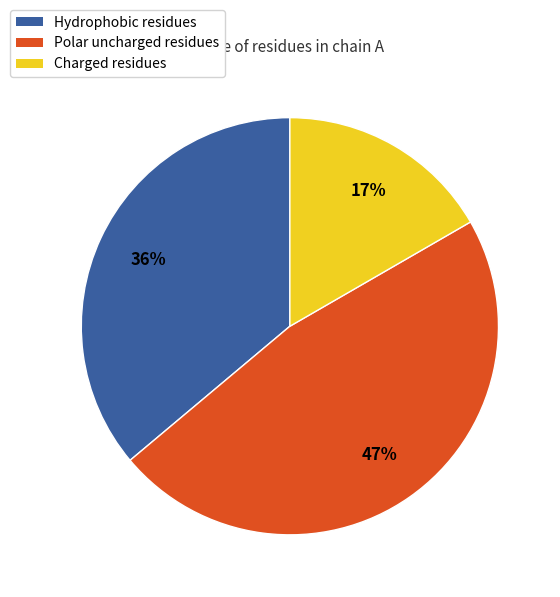

Count the number of slices in the pie.

3